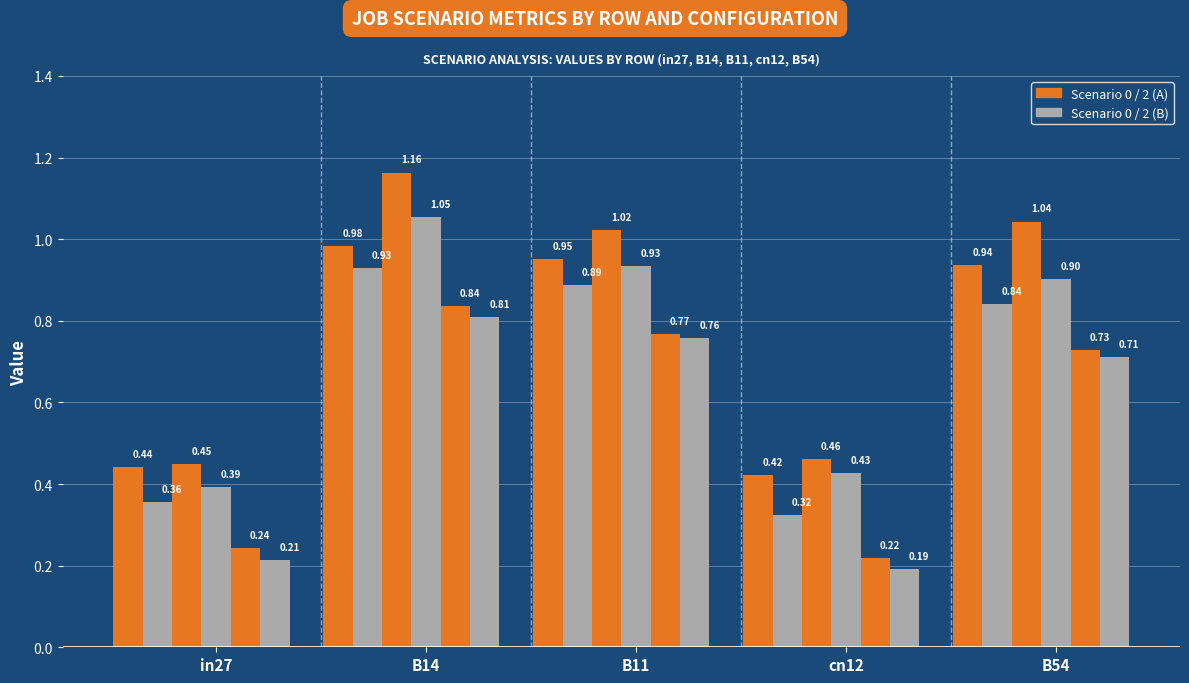

True or false: job544_scenario2_1085 has a value of 1.9 at B14.

False